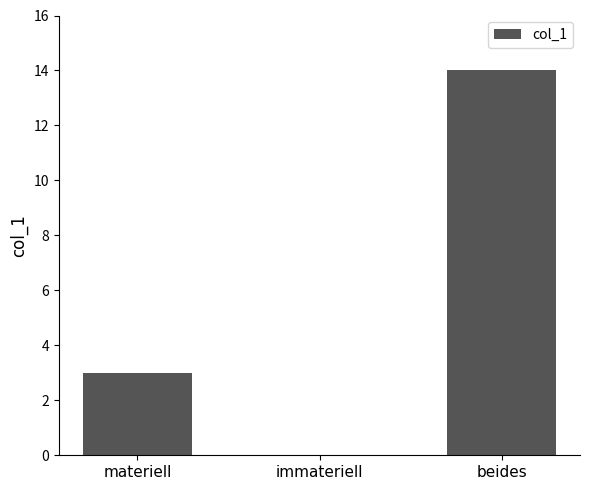

How many data points does each series have?

3